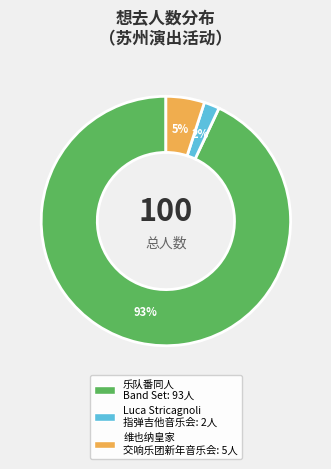

To the nearest percent, what is the difference between the largest and smallest slice percentages?

91%